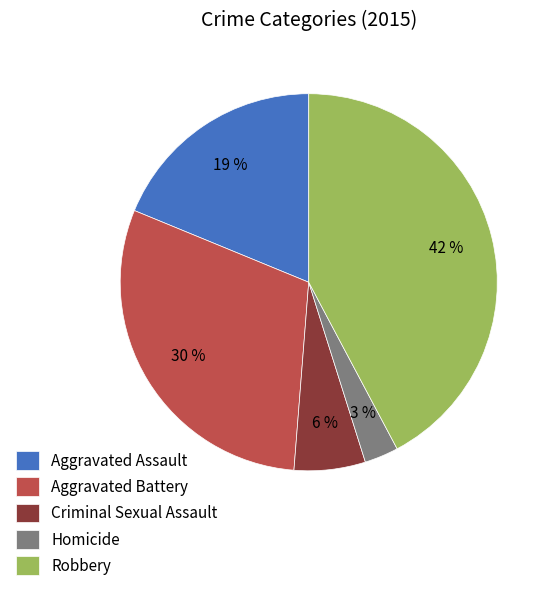

What percentage is the Aggravated Battery slice, to the nearest percent?

30%